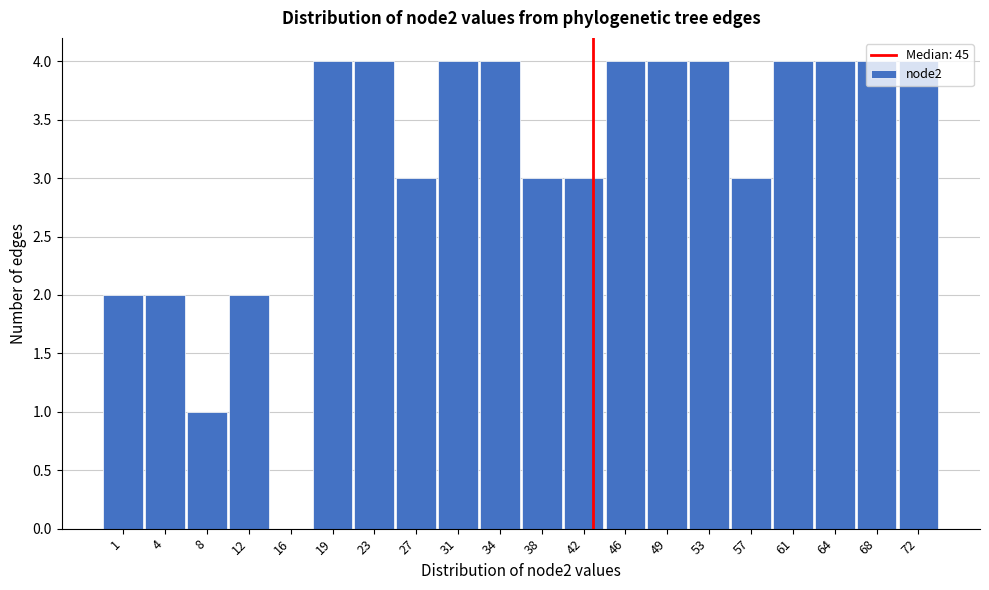

What is the maximum value shown in the chart?

4